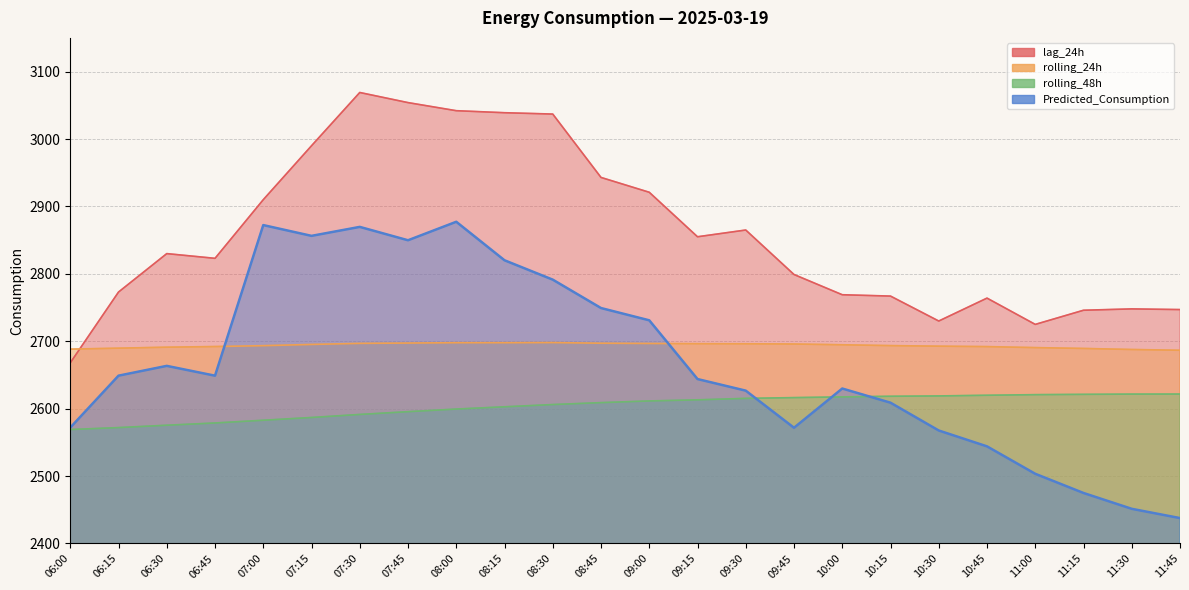

Is the value of Predicted_Consumption at 07:00 greater than the value of lag_24h at 09:15?

Yes